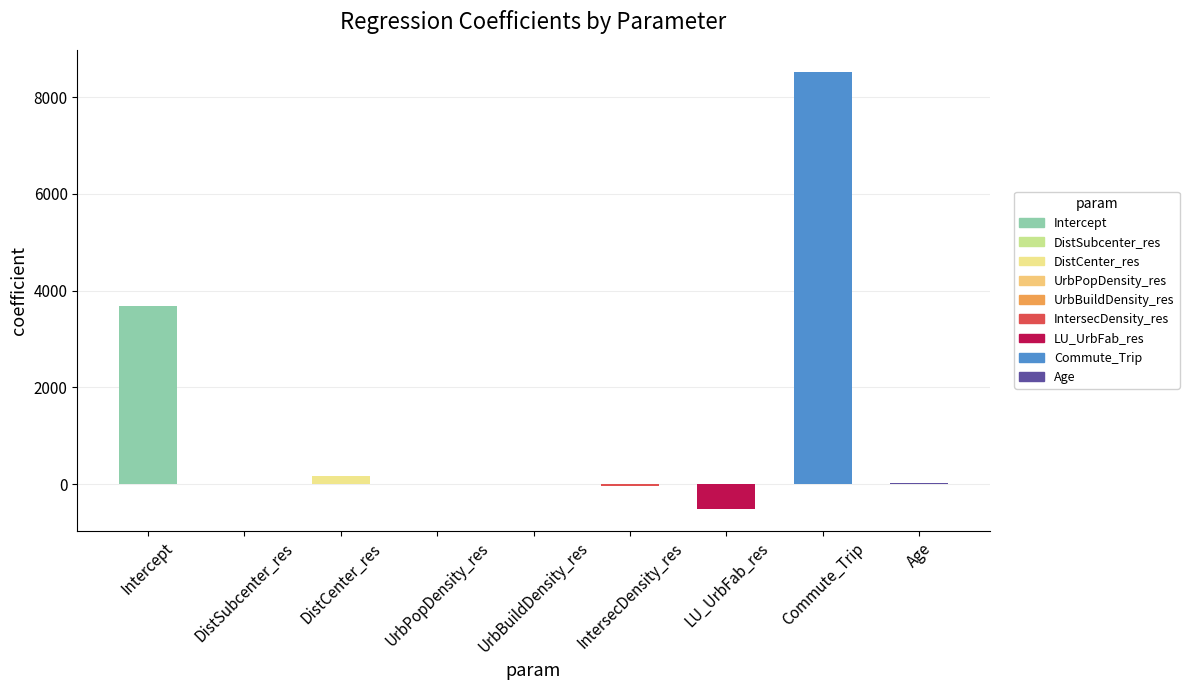

What is the sum of all values?

11886.1